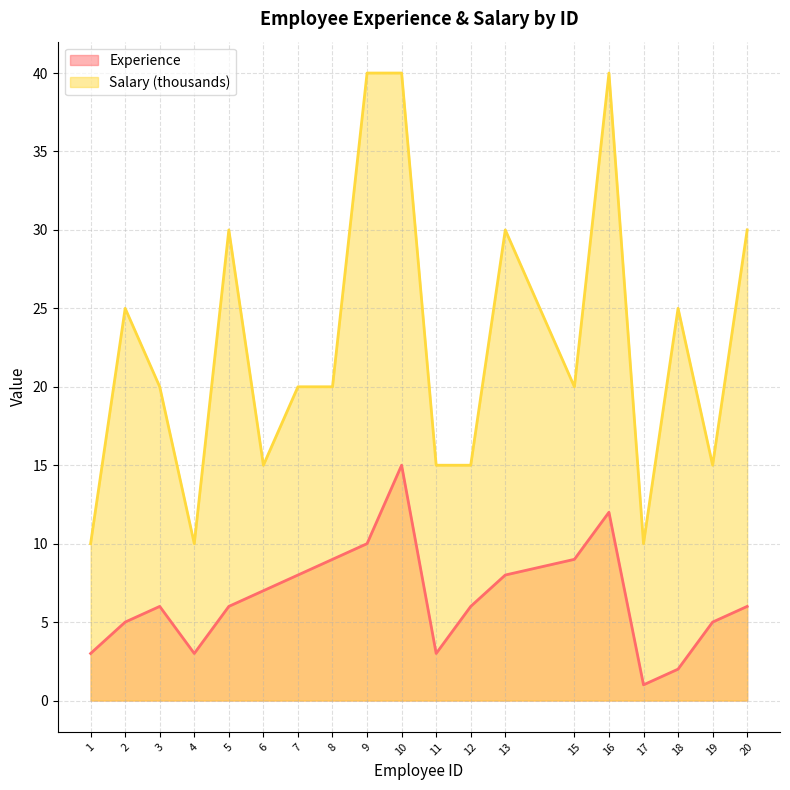

Which category has the lowest value in the Experience series?

17